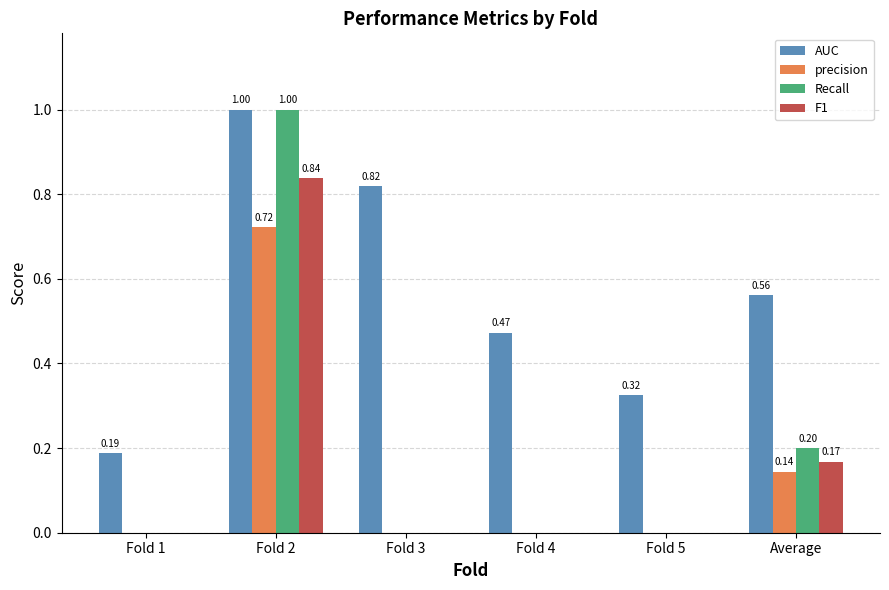

Are the bars grouped side by side (vs. stacked)?

Yes